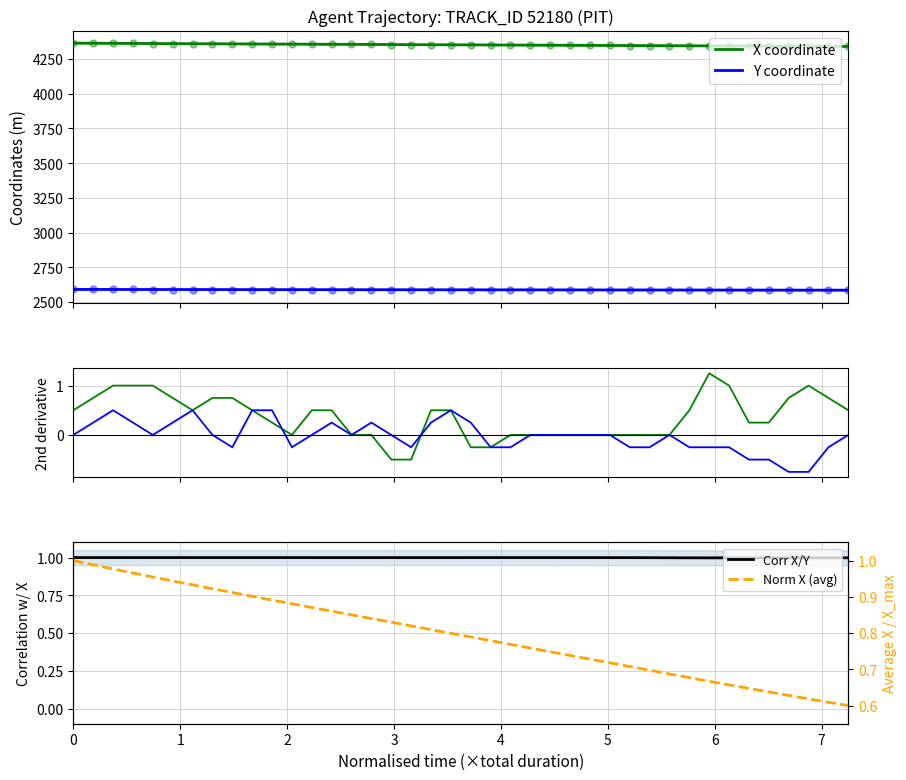

Which series has the widest spread of Y values?

X coordinate